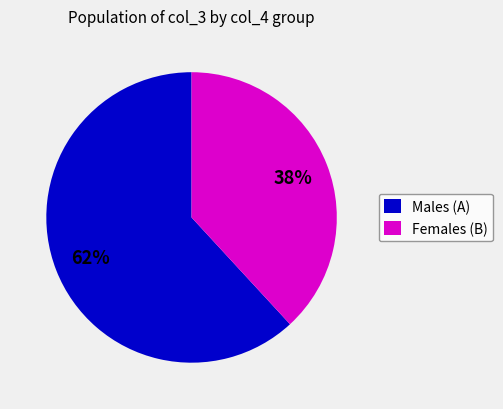

To the nearest percent, what is the difference between the largest and smallest slice percentages?

24%